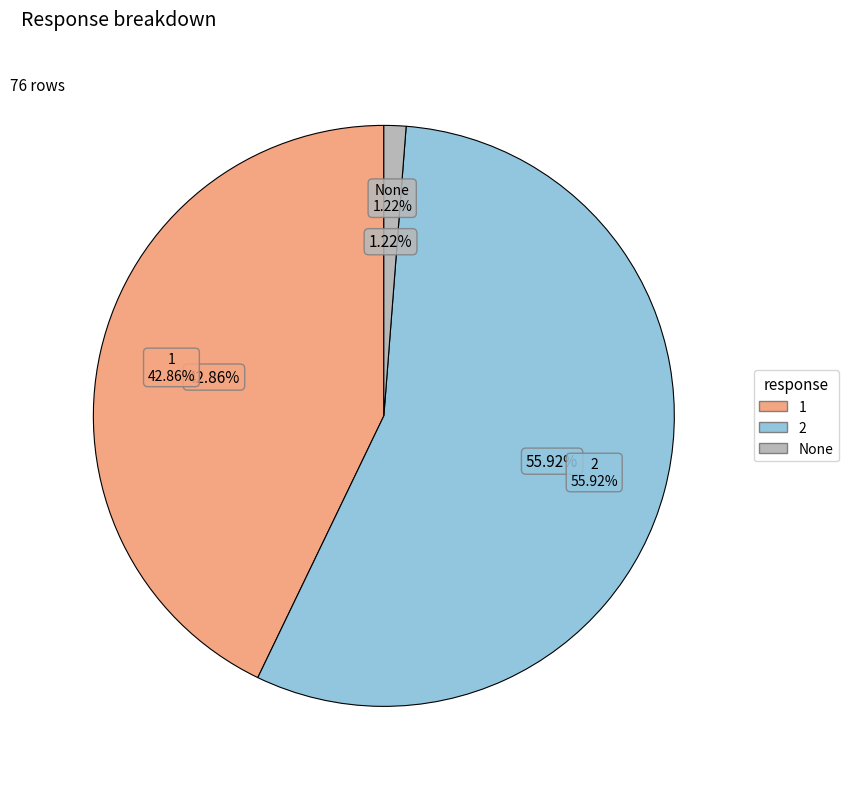

Which slice is the smallest?

None